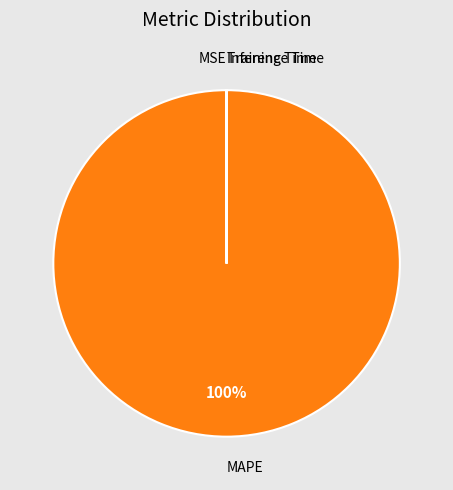

Is there any slice that represents more than half of the pie?

Yes